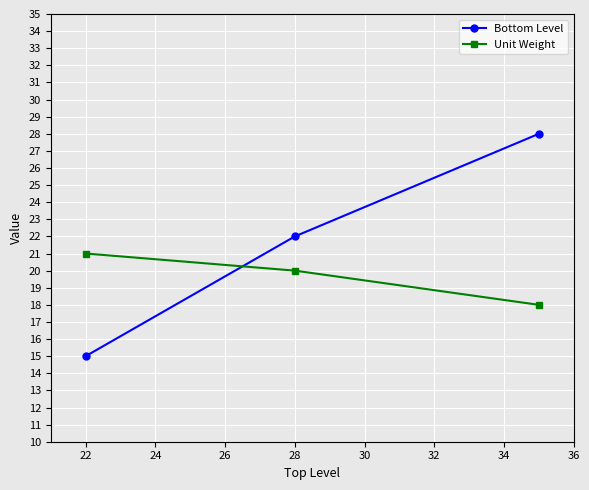

True or false: Bottom Level has a value of 24 at 22.

False